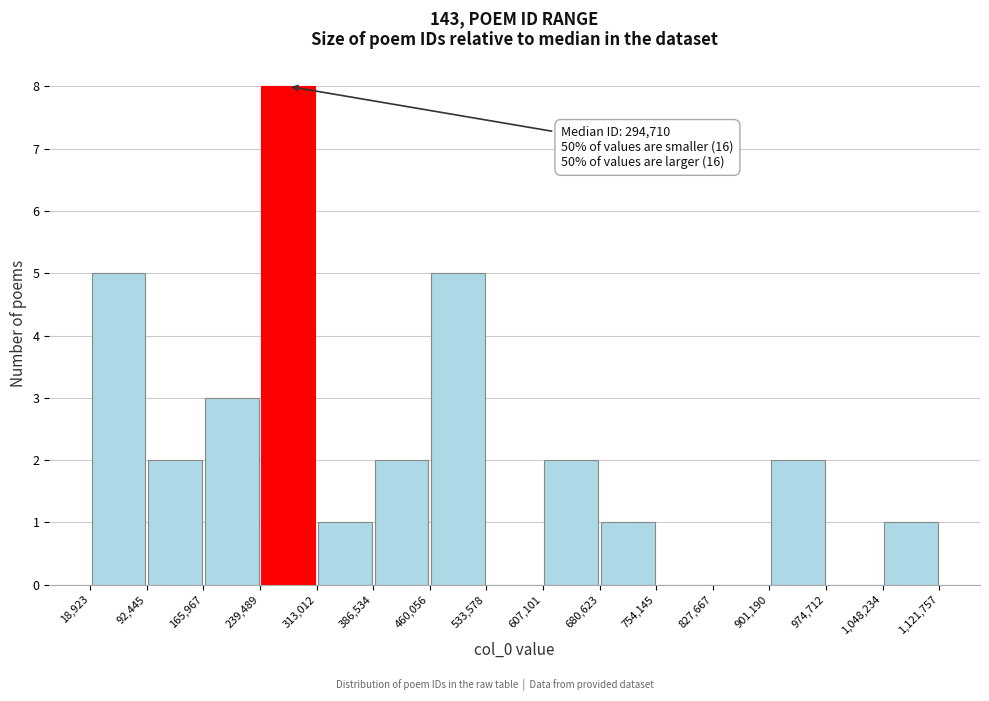

Which range on the x-axis has the tallest bar?

239,489 to 313,012